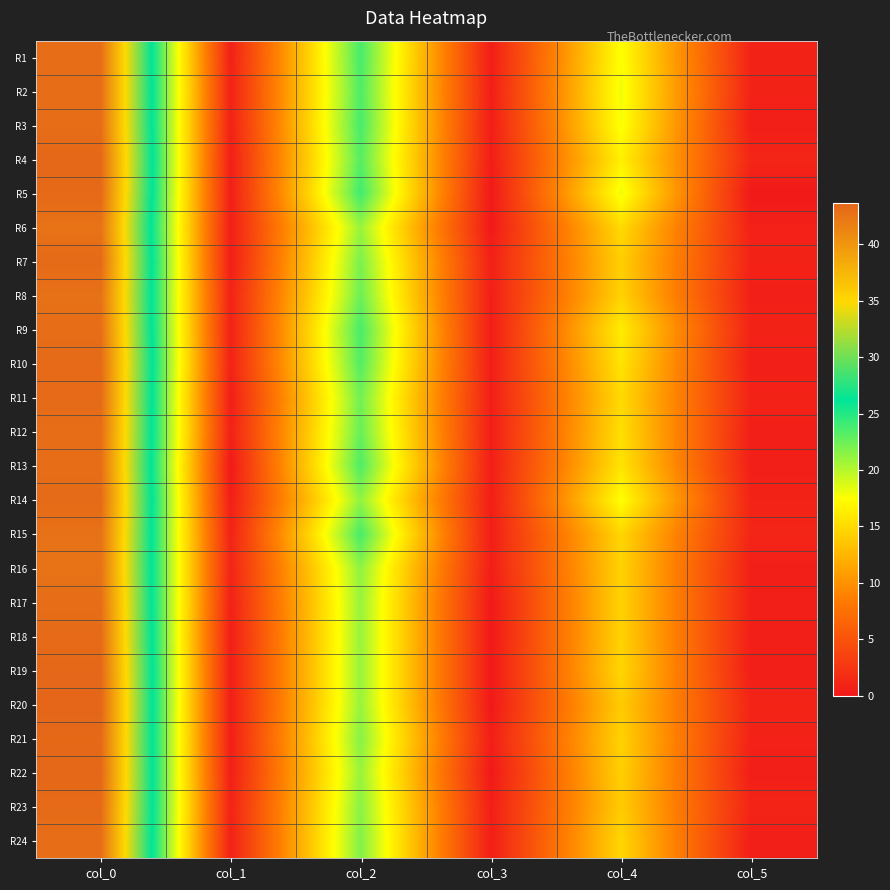

At how many categories does at least one series exceed 27?

1